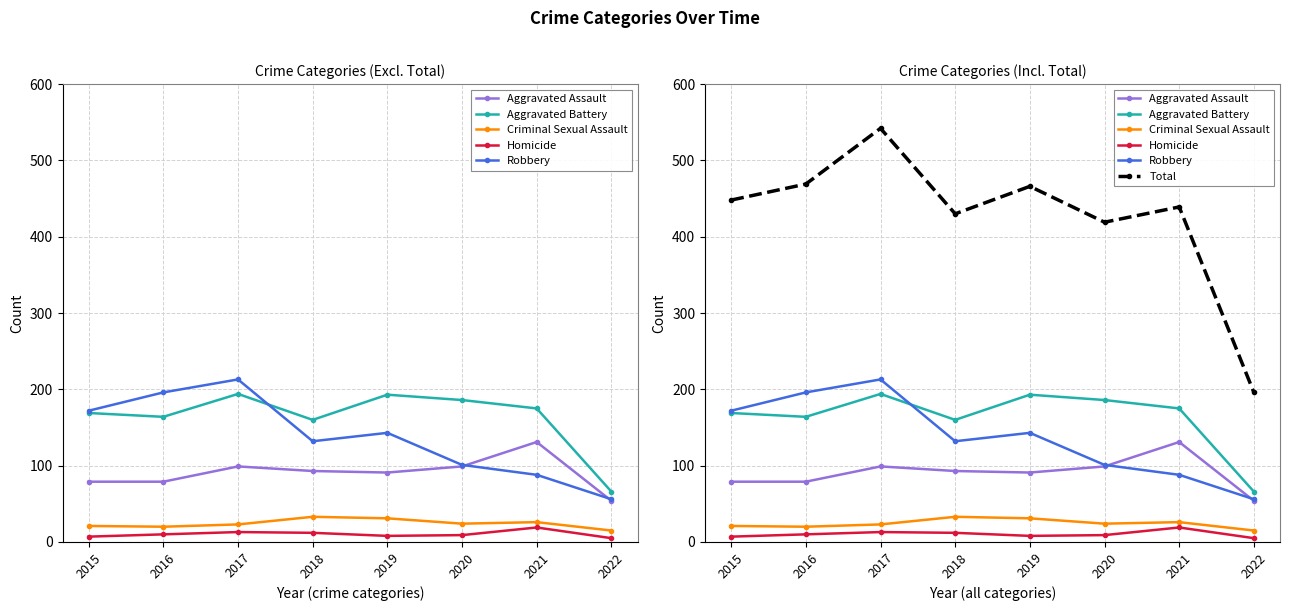

At which category does the chart reach its minimum across all series?

2022